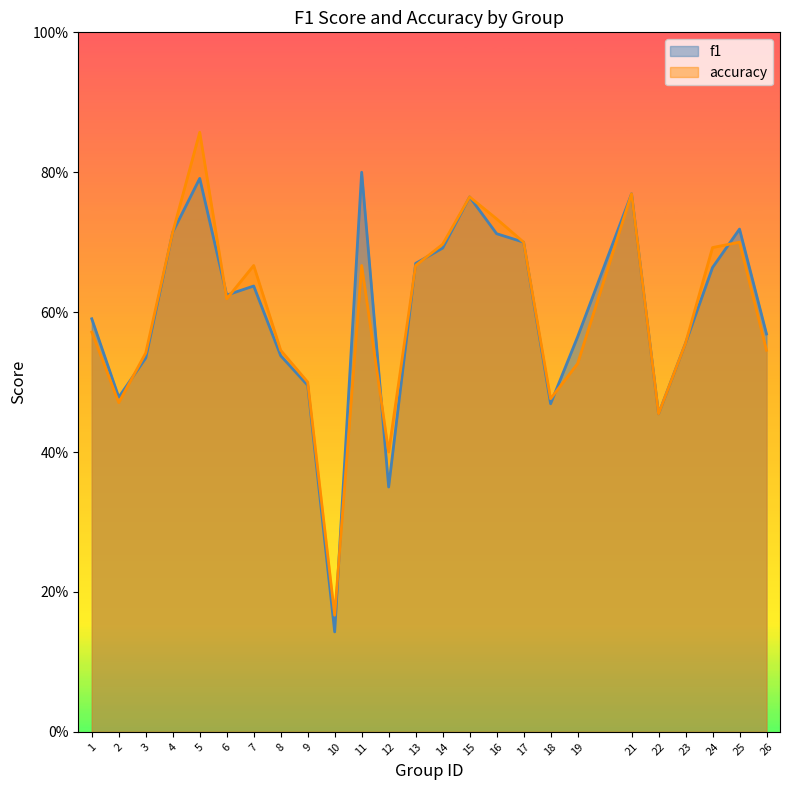

Which category has the highest value in the f1 series?

11